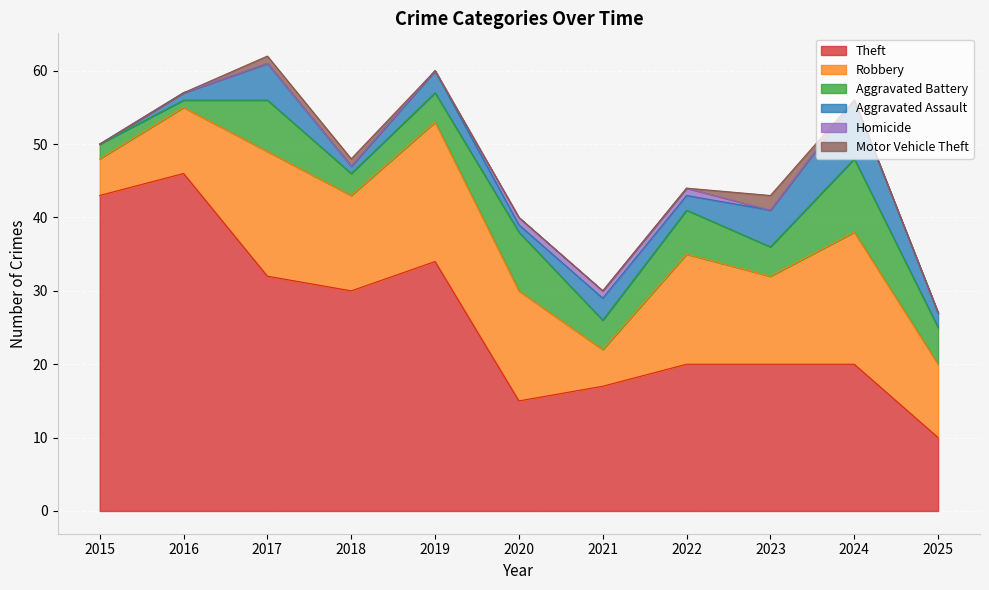

What is the maximum value shown in the chart?

46